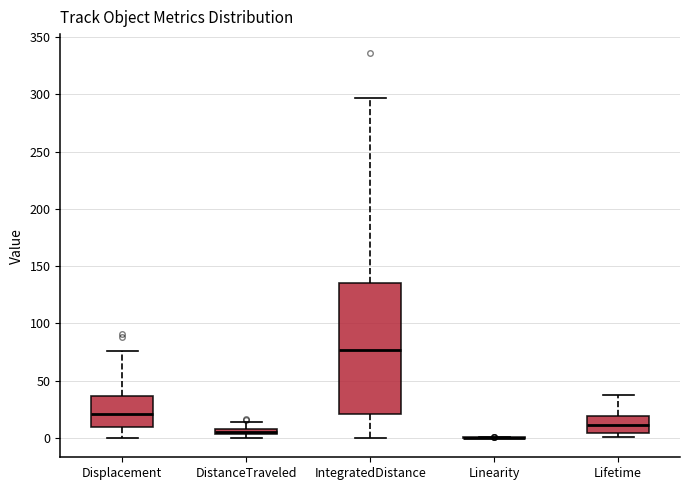

Comparing the boxes themselves (not the whiskers), which one is the tallest?

IntegratedDistance